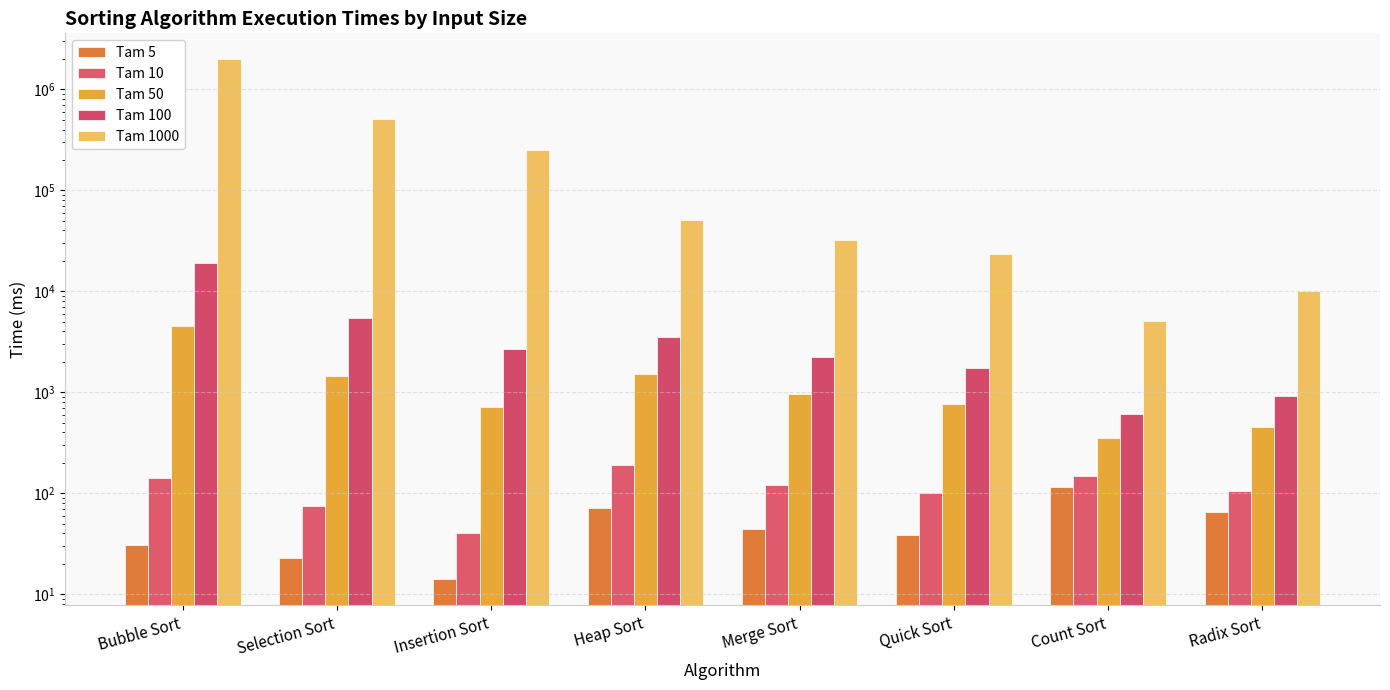

The value of Tam 10 at Quick Sort is 57.9. True or false?

False